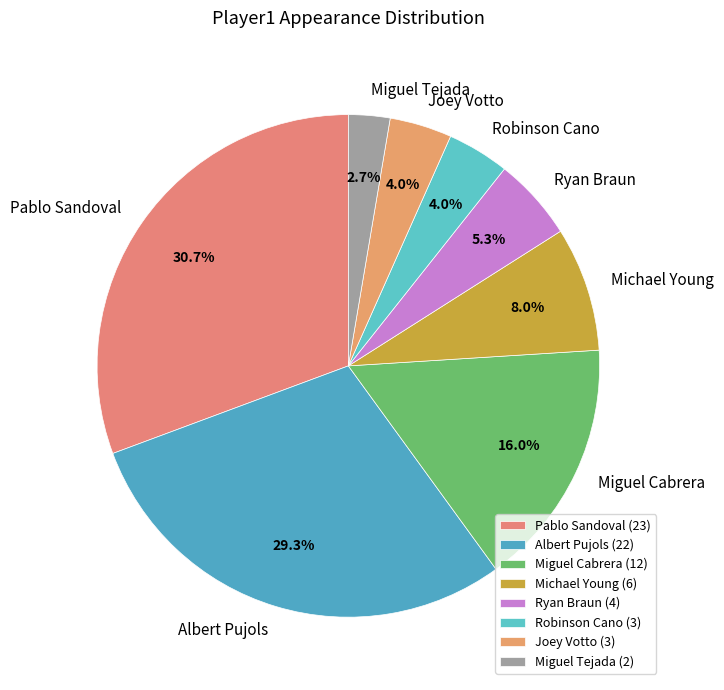

Between Michael Young and Ryan Braun, which is larger?

Michael Young